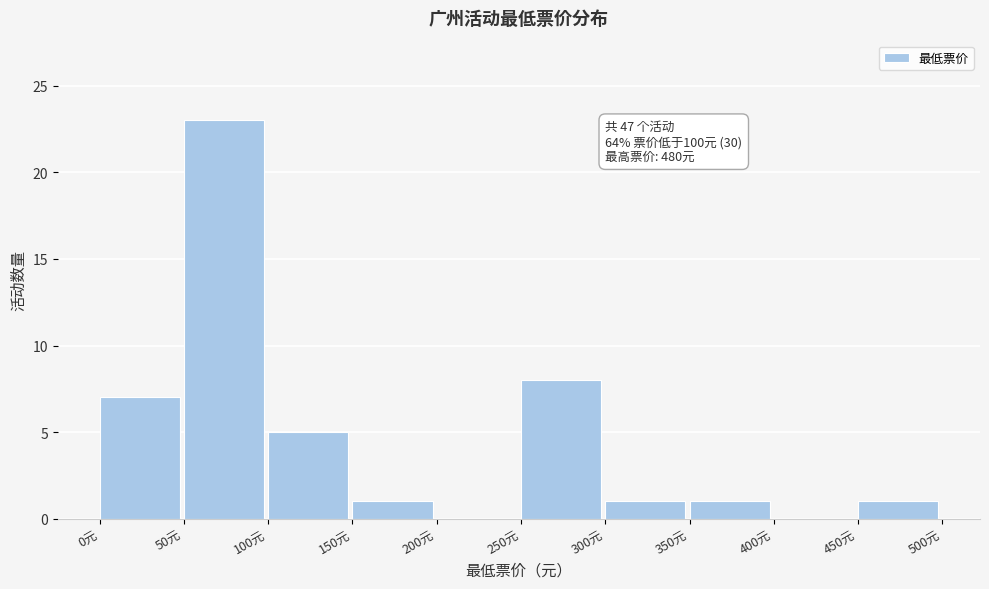

Which range on the x-axis has the tallest bar?

50 to 100